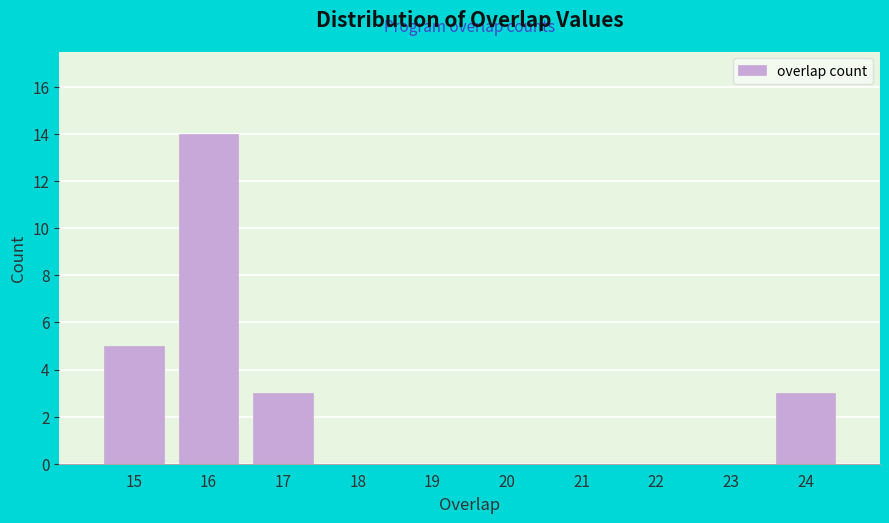

Reading left to right, transcribe this chart: for each bar, give the range it covers on the x-axis and its height. The values are not printed on the chart, so give them approximately, as read against the axis.

14.5 to 15.5: 5
15.5 to 16.5: 14
16.5 to 17.5: 3
17.5 to 18.5: 0
18.5 to 19.5: 0
19.5 to 20.5: 0
20.5 to 21.5: 0
21.5 to 22.5: 0
22.5 to 23.5: 0
23.5 to 24.5: 3